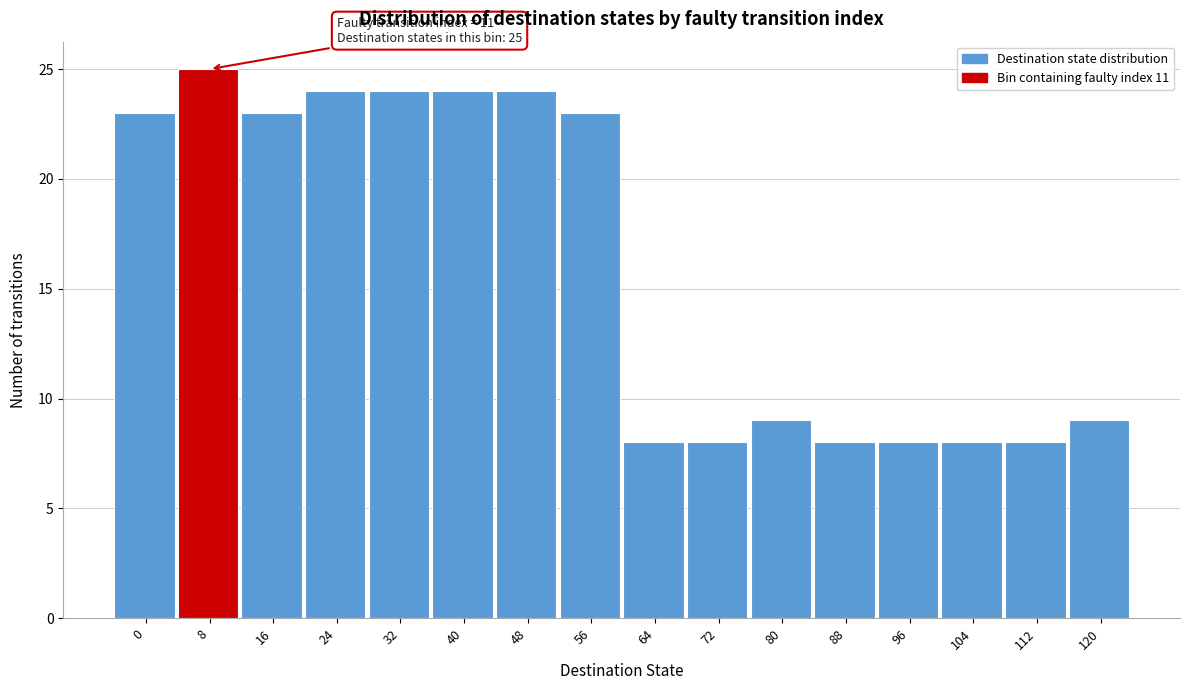

Reading left to right, extract all data points from this chart.

0=23	8=25	16=23	24=24	32=24	40=24	48=24	56=23	64=8	72=8	80=9	88=8	96=8	104=8	112=8	120=9